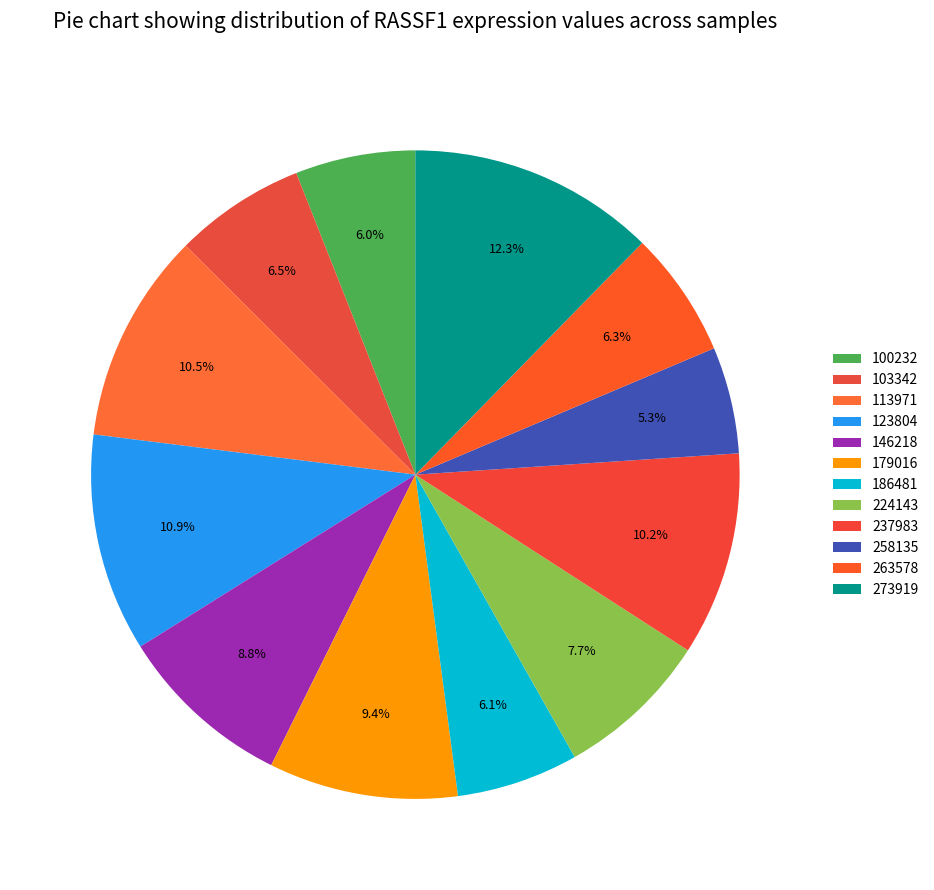

Which slice is the largest?

273919